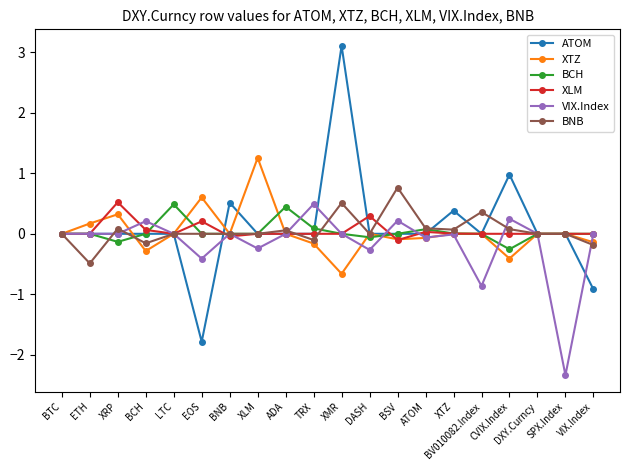

What is the label of the 9th point from the right?

DASH